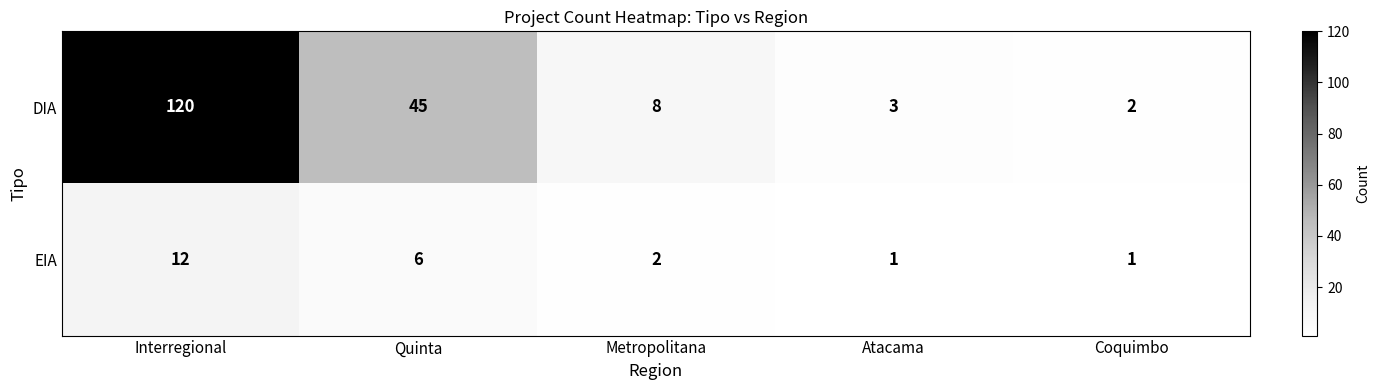

The value of DIA at Metropolitana is 11. True or false?

False